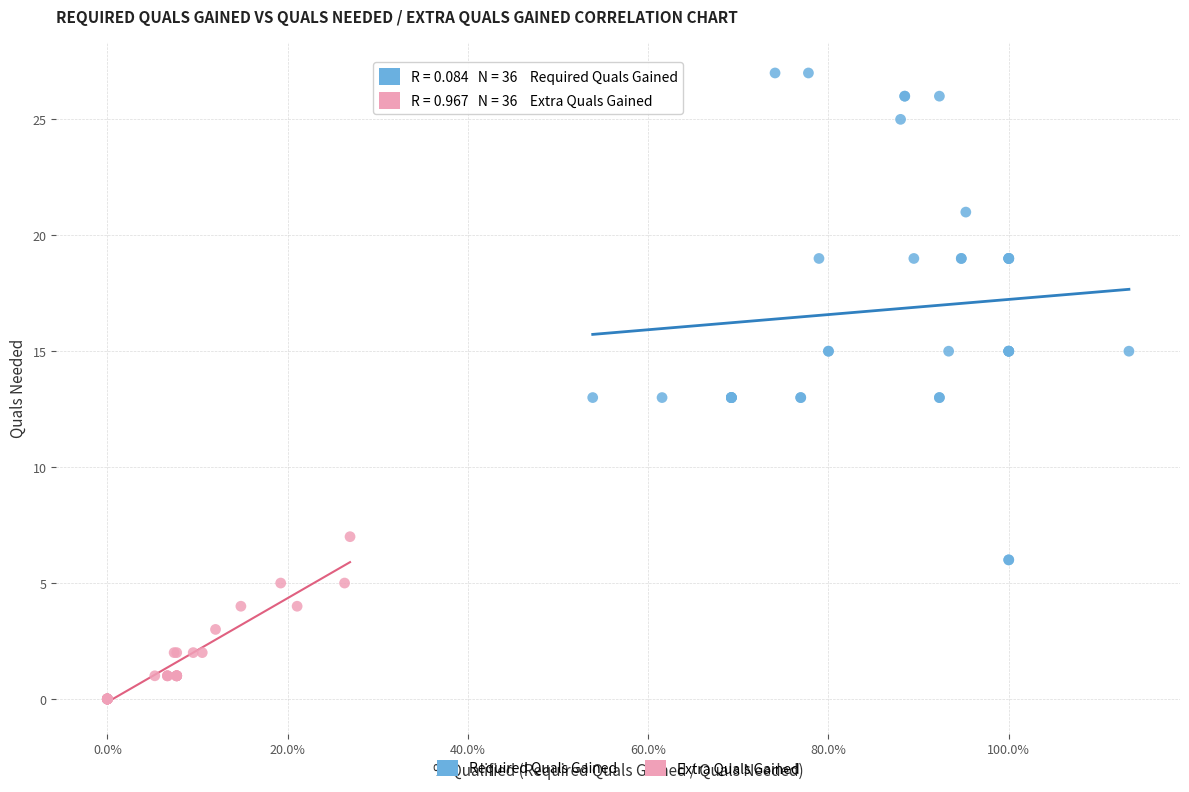

Which series has the widest spread of Y values?

Required Quals Gained